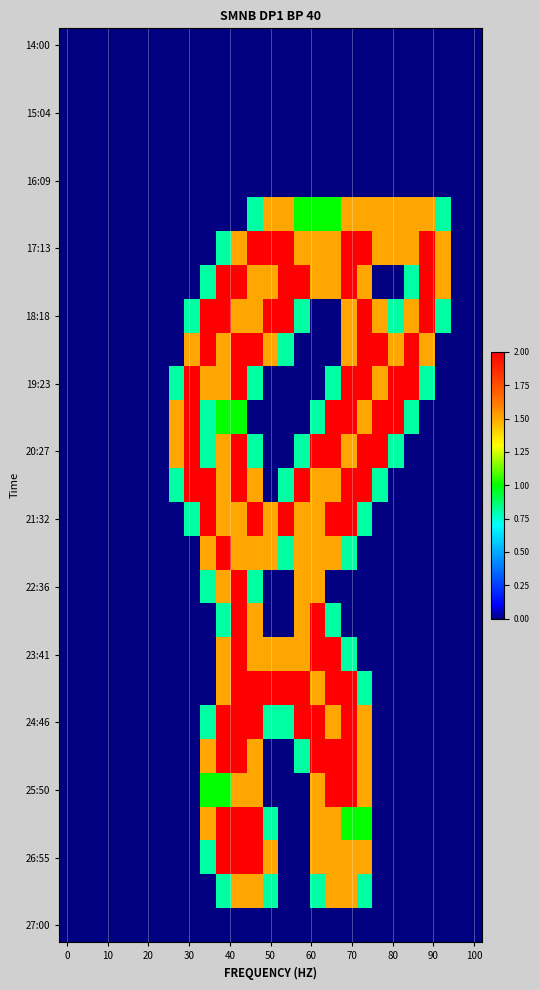

How many categories are shown in the chart?

27